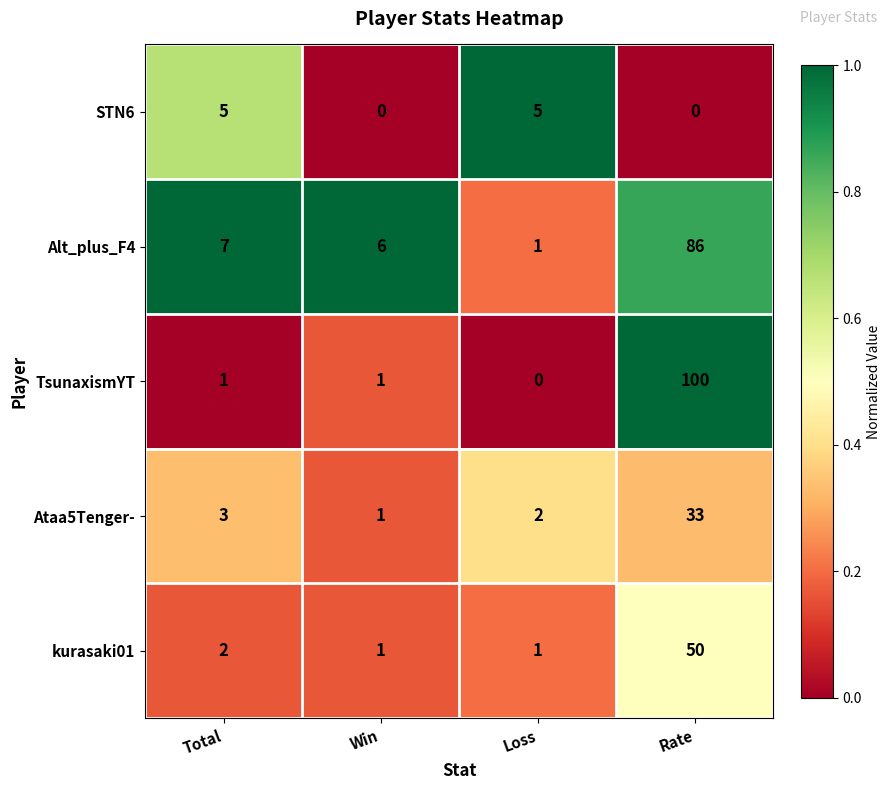

Count the STN6 values in the range 0 to 5.

4